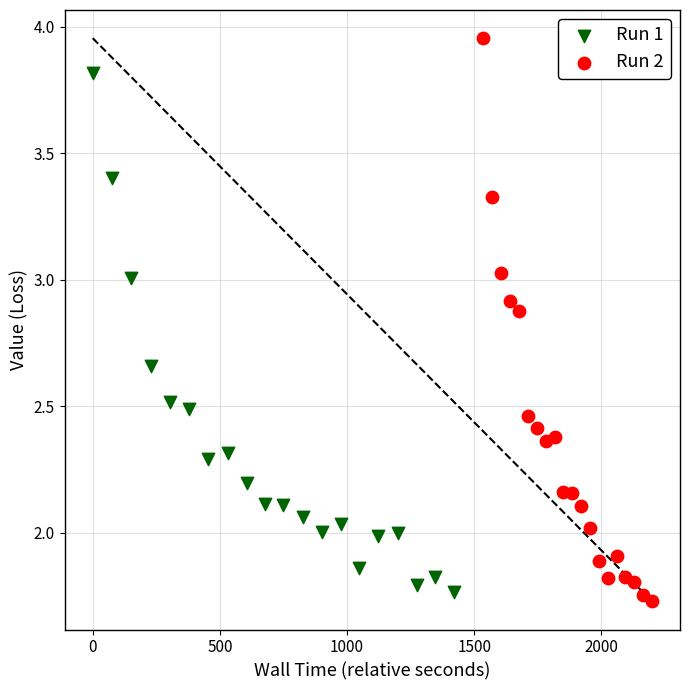

Which series has the widest spread of Y values?

Run 2